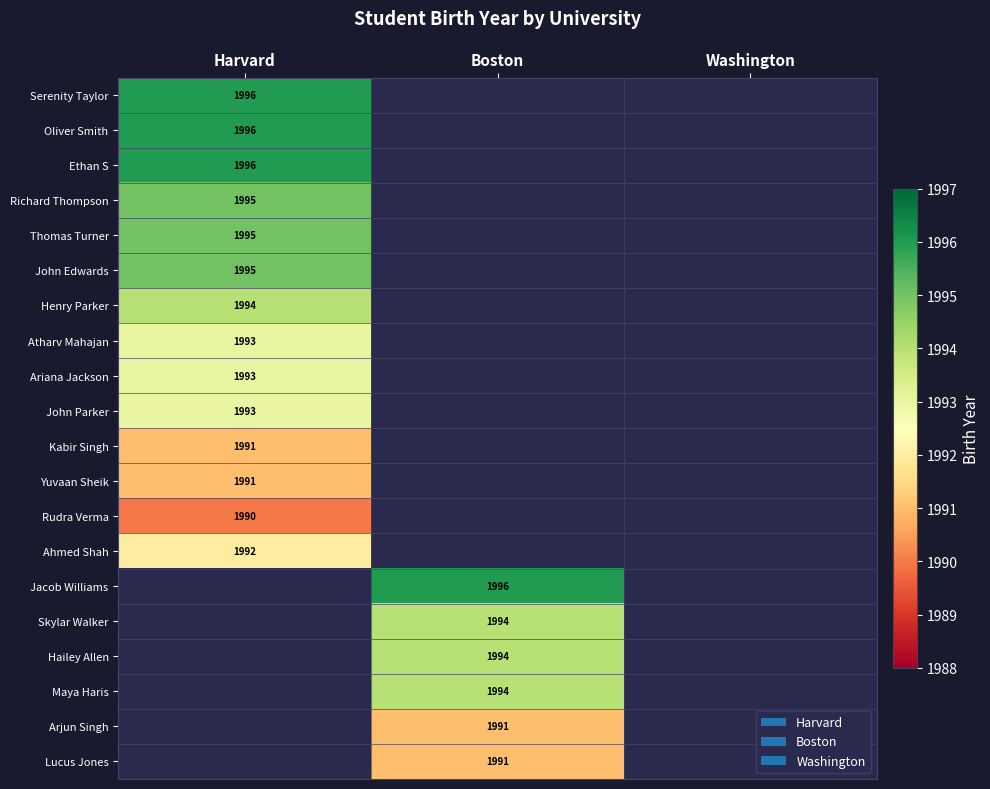

The Ariana Jackson series shows 465.2 at Harvard. True or false?

False